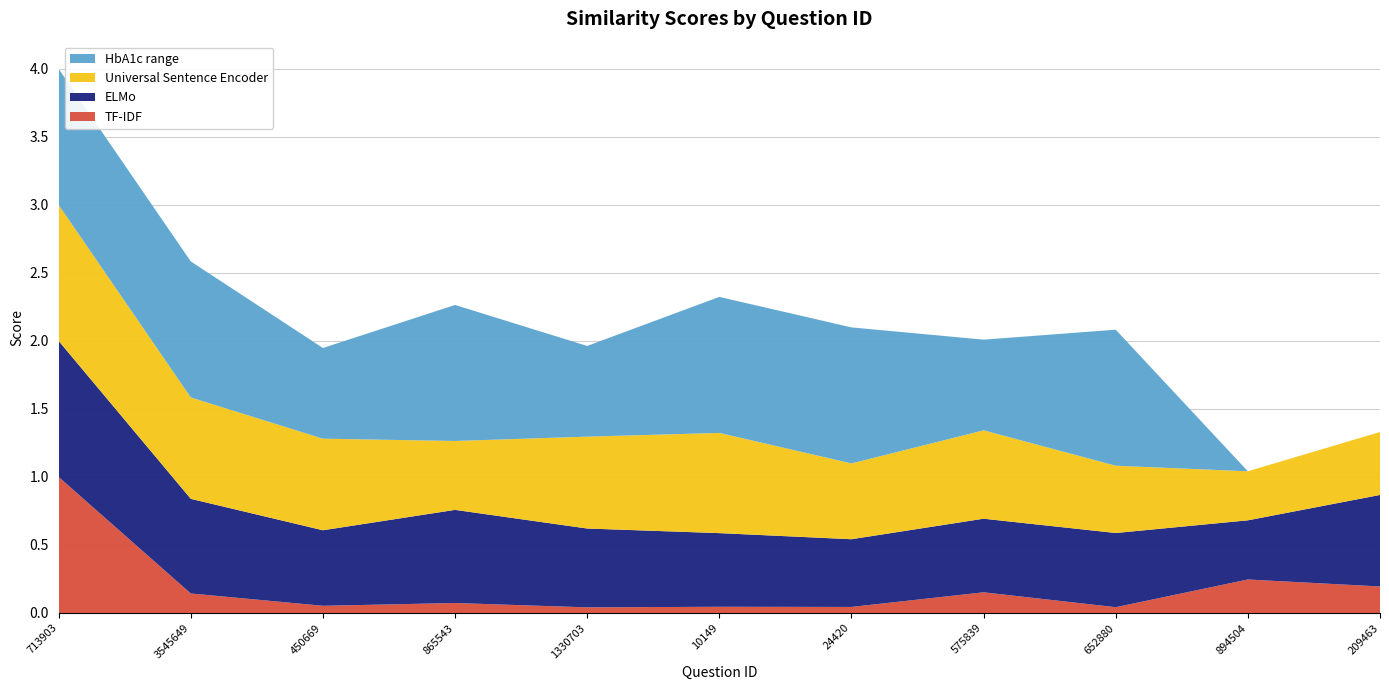

Reading left to right, extract all data points from this chart.

TF-IDF: 713903=1.0	3545649=0.1	450669=0.1	865543=0.1	1330703=0.0	10149=0.0	24420=0.0	575839=0.2	652880=0.0	894504=0.2	209463=0.2
ELMo: 713903=1.0	3545649=0.7	450669=0.6	865543=0.7	1330703=0.6	10149=0.5	24420=0.5	575839=0.5	652880=0.5	894504=0.4	209463=0.7
Universal Sentence Encoder: 713903=1.0	3545649=0.7	450669=0.7	865543=0.5	1330703=0.7	10149=0.7	24420=0.6	575839=0.6	652880=0.5	894504=0.4	209463=0.5
HbA1c range: 713903=1.0	3545649=1.0	450669=0.7	865543=1.0	1330703=0.7	10149=1.0	24420=1.0	575839=0.7	652880=1.0	894504=0.0	209463=0.0